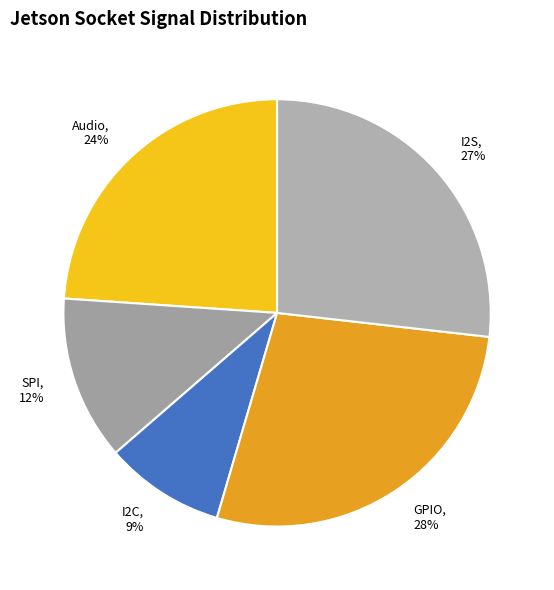

Which has a higher value, GPIO or SPI?

GPIO